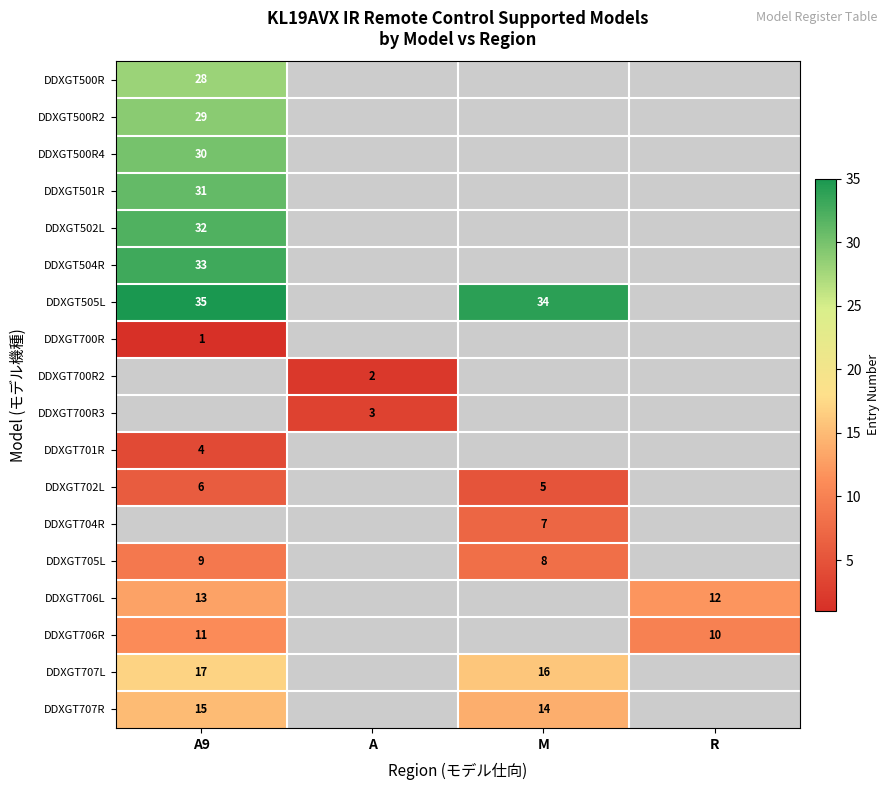

True or false: DDXGT700R3 has a value of 3 at A.

True